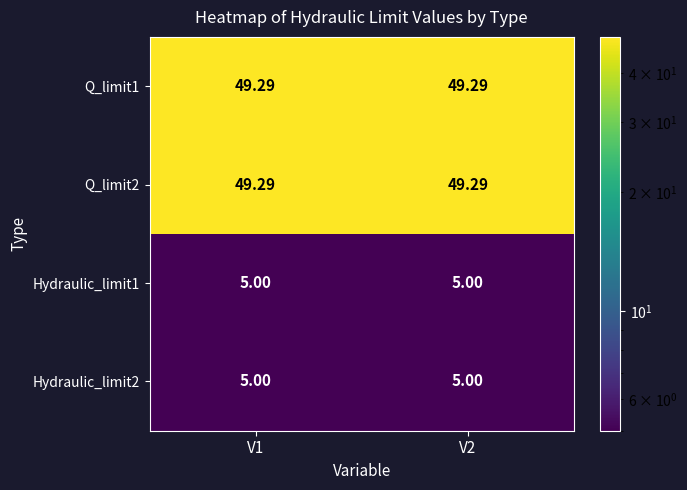

Is the value of Hydraulic_limit2 at V1 greater than the value of Q_limit1 at V2?

No